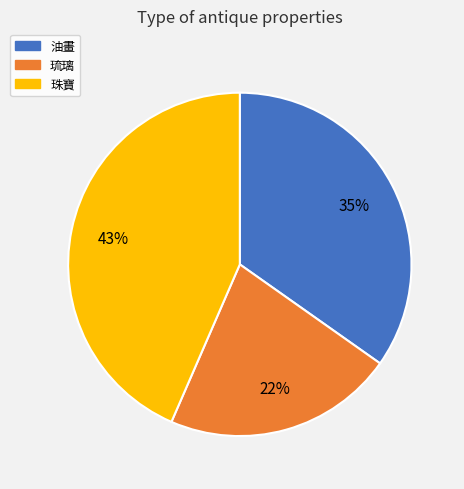

Between 油畫 and 琉璃, which is larger?

油畫